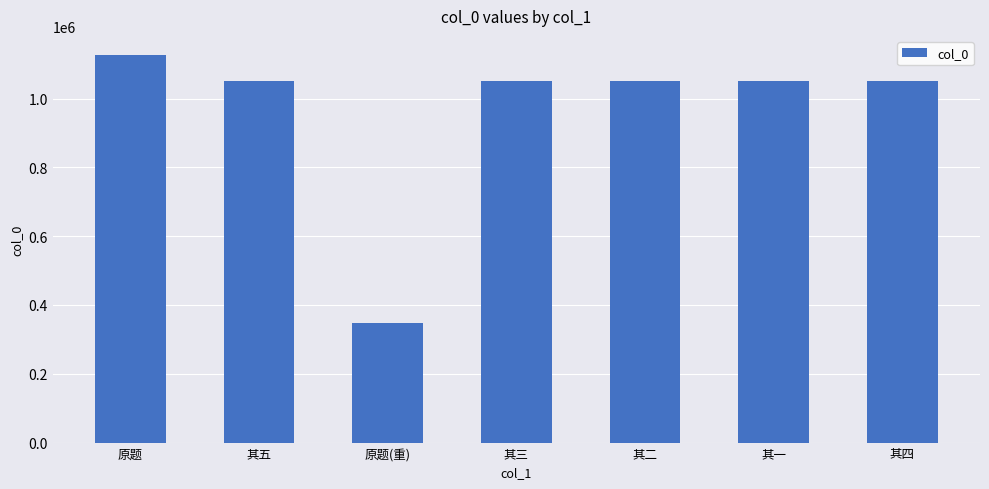

What is the ratio of the value at 其一 to the value at 原题?

0.9